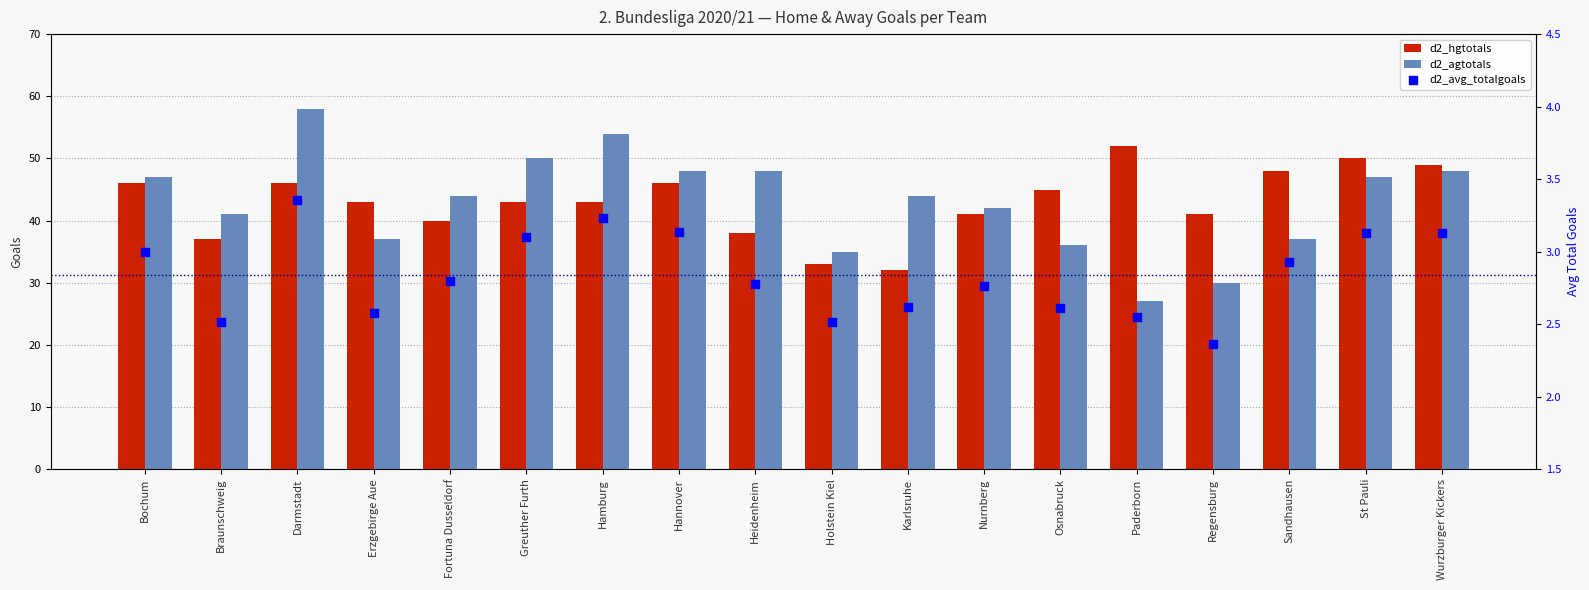

Is the value of d2_avg_totalgoals at Wurzburger Kickers greater than the value of d2_agtotals at Wurzburger Kickers?

No